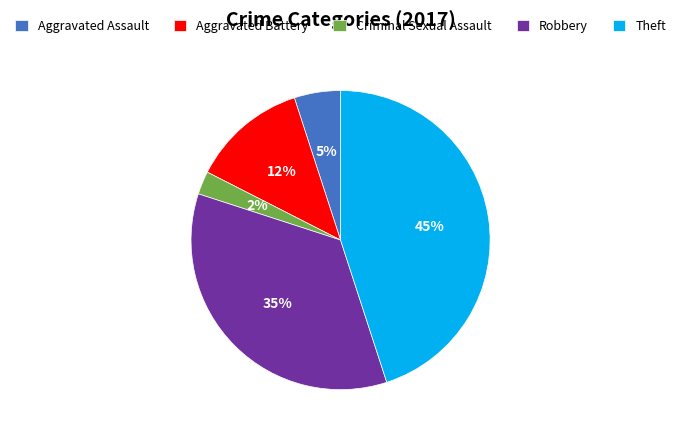

Count the number of slices in the pie.

5